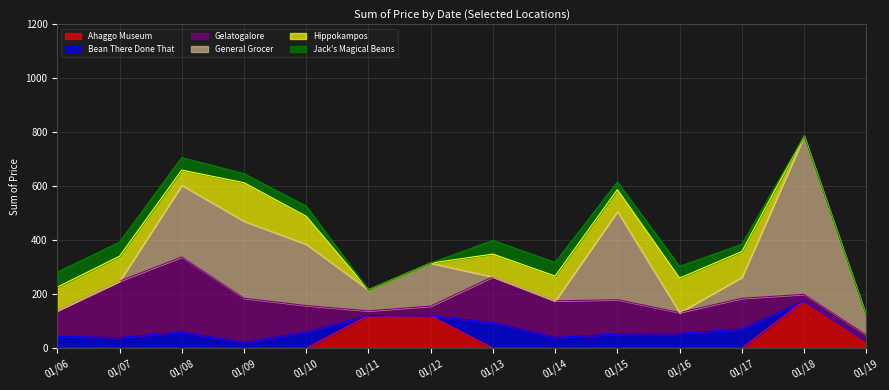

Reading right to left, list all the values displayed in this chart.

Ahaggo Museum: 26.9	175.8	0.0	0.0	0.0	0.0	0.0	120.2	121.5	0.0	0.0	0.0	0.0	0.0
Bean There Done That: 0.0	0.0	71.9	55.1	52.7	40.4	95.2	0.0	0.0	60.7	21.1	60.7	39.4	44.4
Gelatogalore: 22.4	24.4	113.4	77.5	127.5	135.4	169.6	36.2	17.3	97.7	164.6	277.8	209.4	95.1
General Grocer: 70.2	586.1	78.0	0.0	327.0	0.0	0.0	159.3	78.0	227.3	285.3	265.8	0.0	0.0
Hippokampos: 0.0	0.0	95.3	127.5	80.7	92.0	84.3	0.0	0.0	103.5	142.6	56.0	92.5	87.2
Jack's Magical Beans: 0.0	0.0	26.7	43.5	28.9	50.5	50.7	0.0	0.0	37.4	33.5	46.4	51.9	55.6